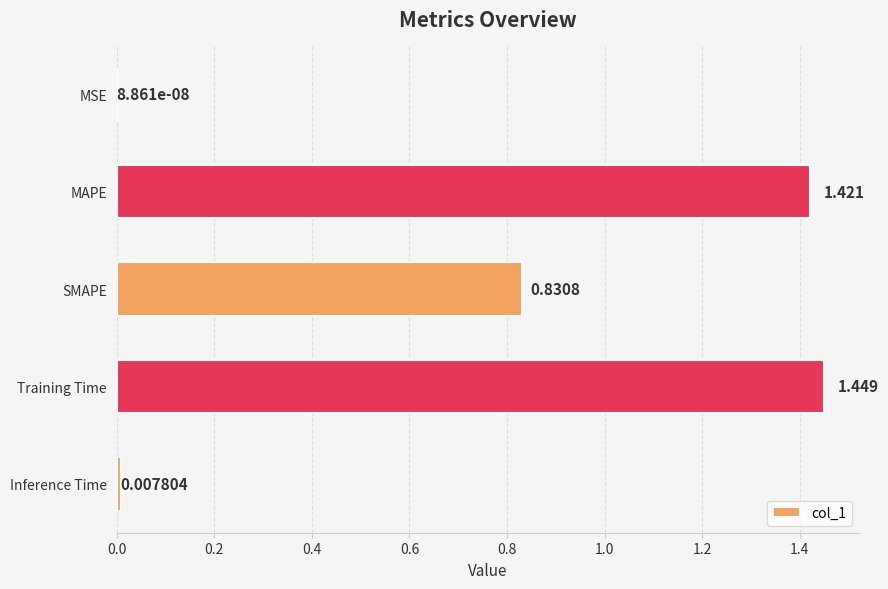

Where is the data nearest to the value 0?

MSE